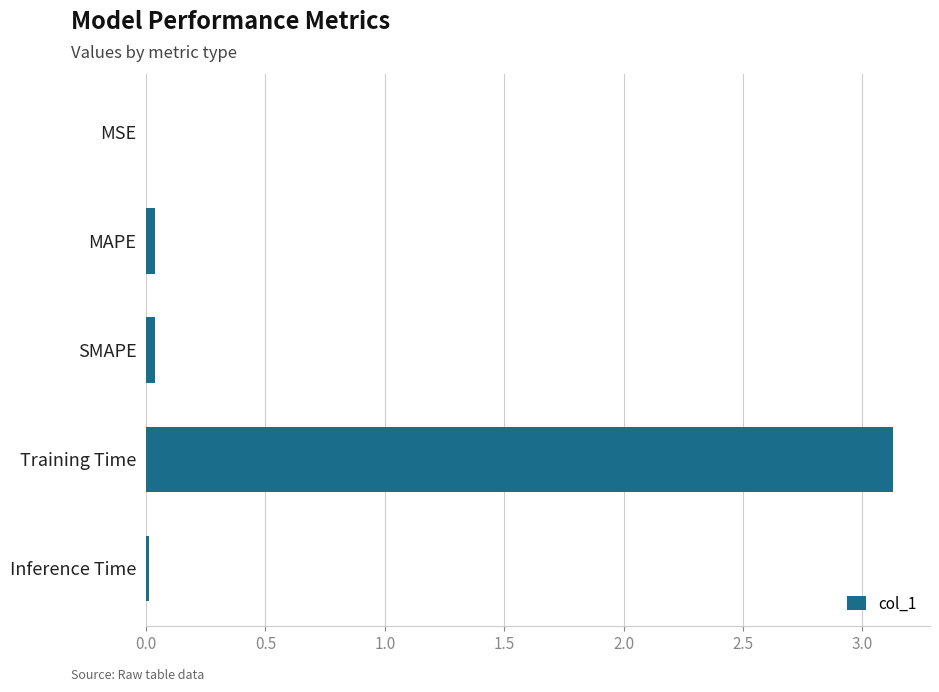

What is the sum of all values?

3.2